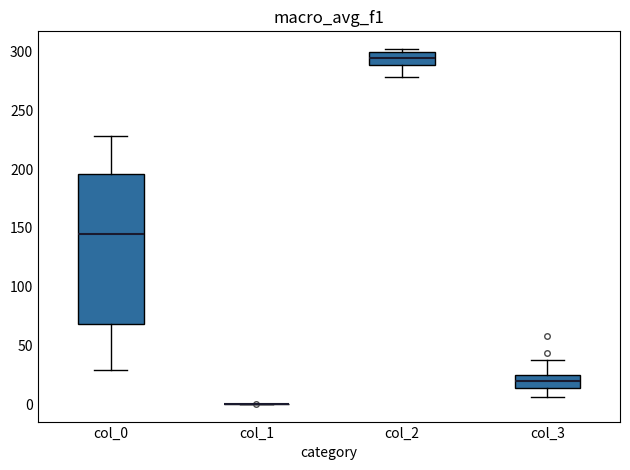

Where does the median line of the box for col_3 sit on the y-axis? The values are not printed on the chart, so give them approximately, as read against the axis.

20